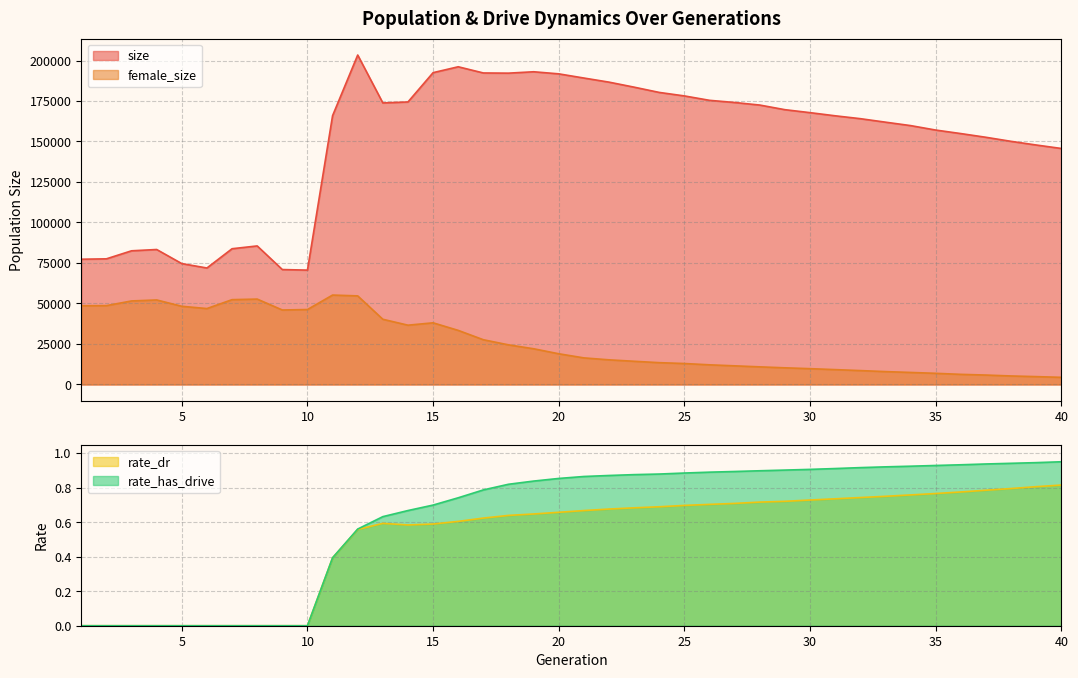

How many values in the size series exceed 165947?

19